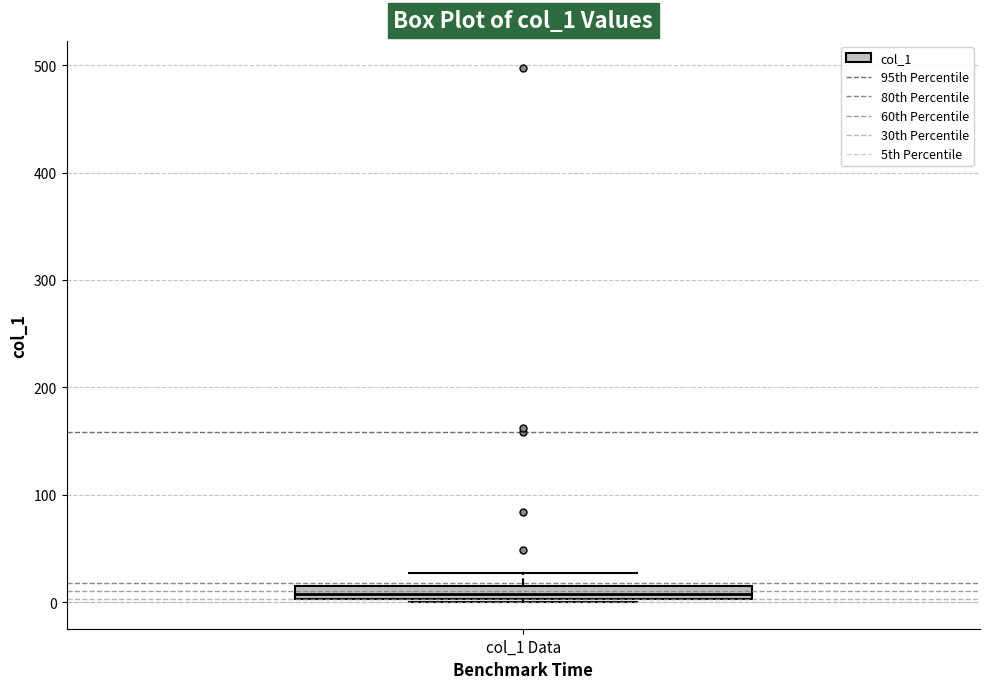

Where does the upper whisker of the box for col_1 Data end on the y-axis? The values are not printed on the chart, so give them approximately, as read against the axis.

30